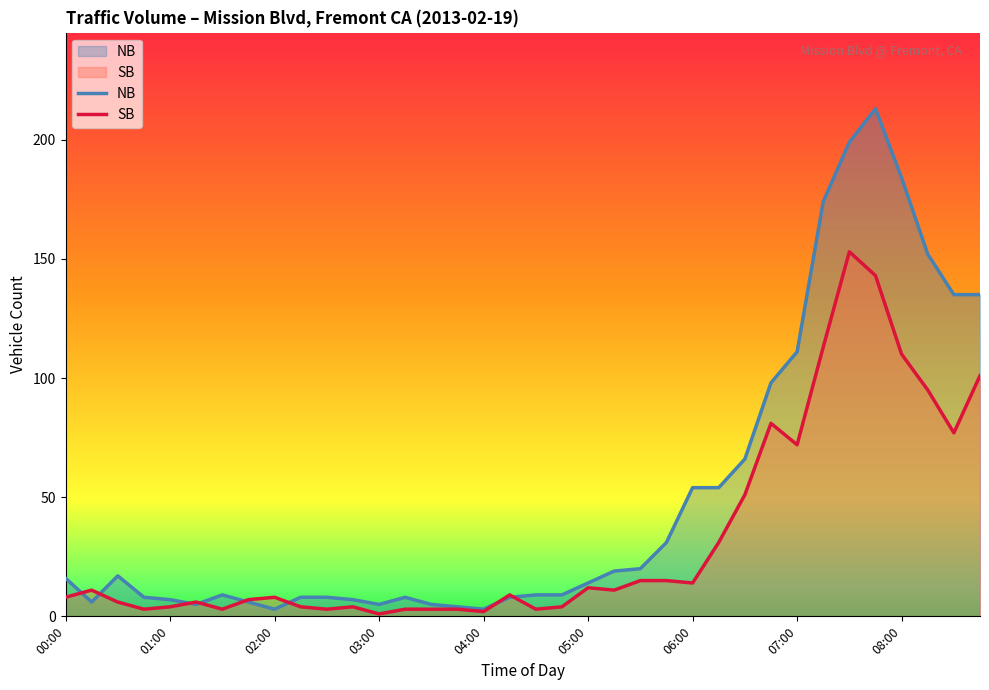

What position from the right is 23?

13